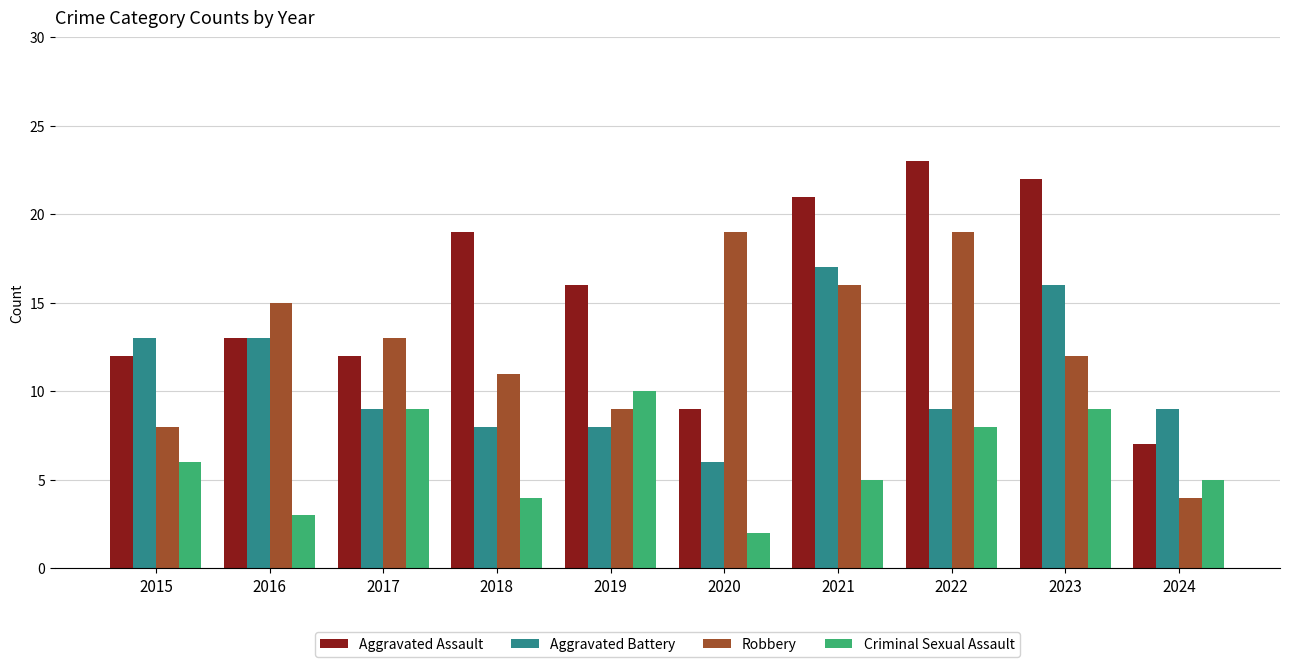

Is the value of Aggravated Battery at 2018 greater than the value of Robbery at 2020?

No